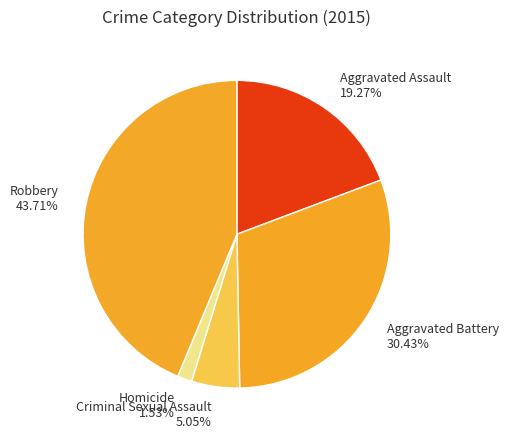

How much of the chart is everything except Homicide?

98.5%